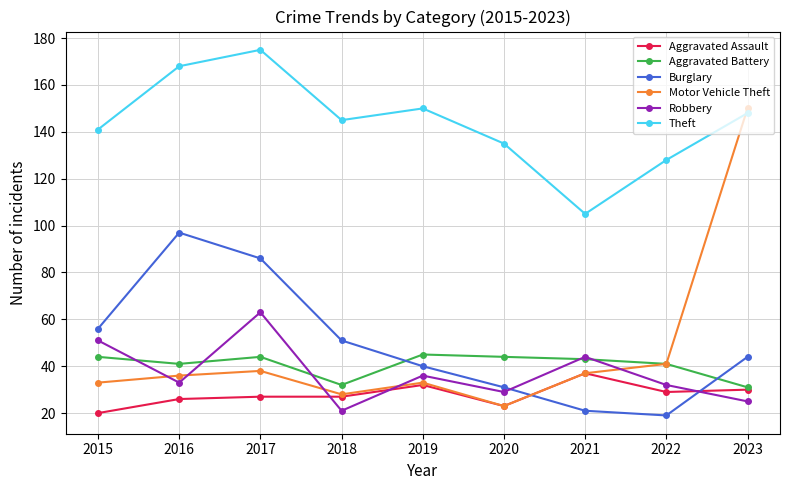

Reading right to left, list all the values displayed in this chart.

Aggravated Assault: 30	29	37	23	32	27	27	26	20
Aggravated Battery: 31	41	43	44	45	32	44	41	44
Burglary: 44	19	21	31	40	51	86	97	56
Motor Vehicle Theft: 150	41	37	23	33	28	38	36	33
Robbery: 25	32	44	29	36	21	63	33	51
Theft: 148	128	105	135	150	145	175	168	141